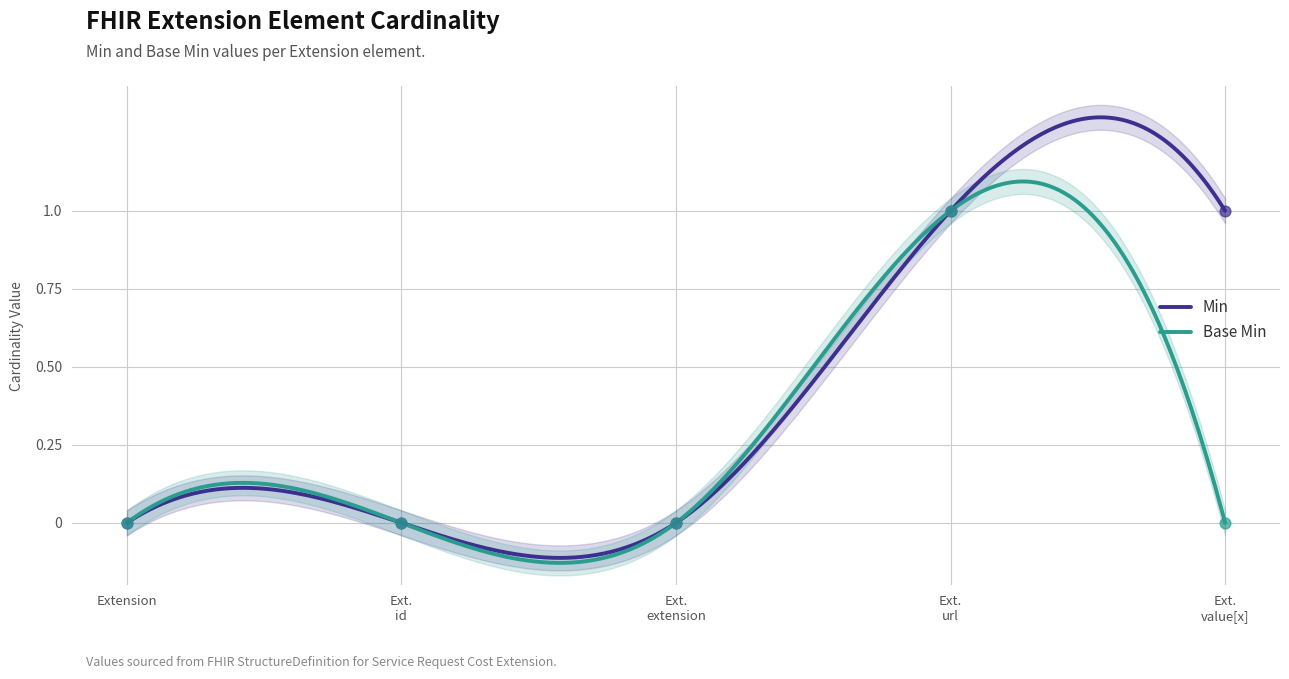

Which series has the largest total across all categories?

Min